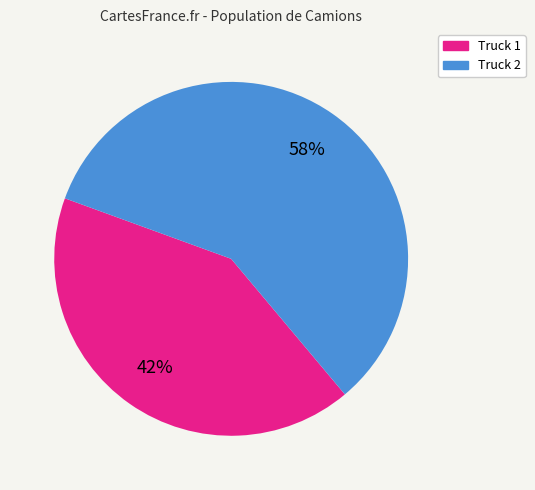

To the nearest percent, what portion does Truck 2 represent?

58%